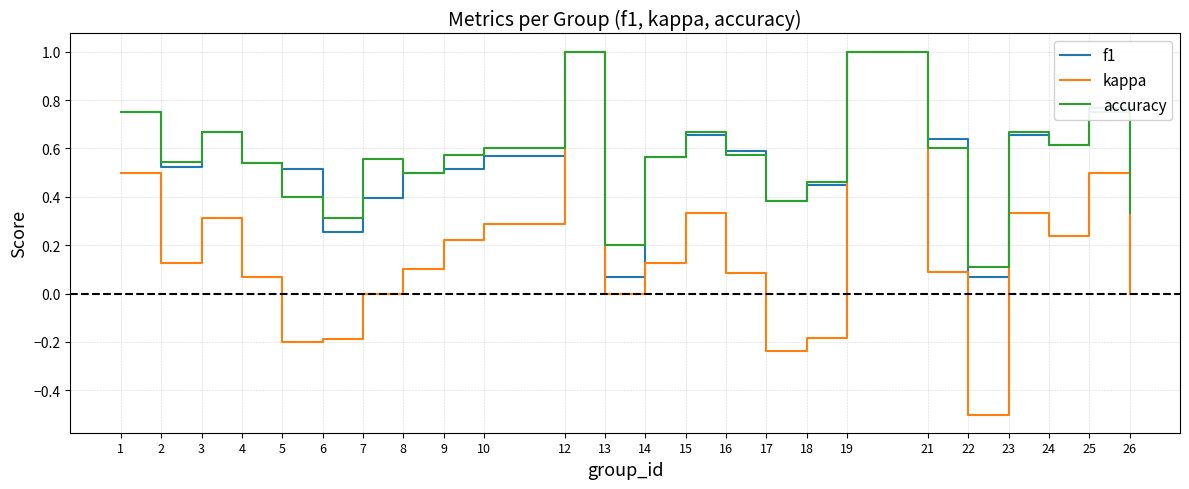

What is the maximum value for kappa?

1.0